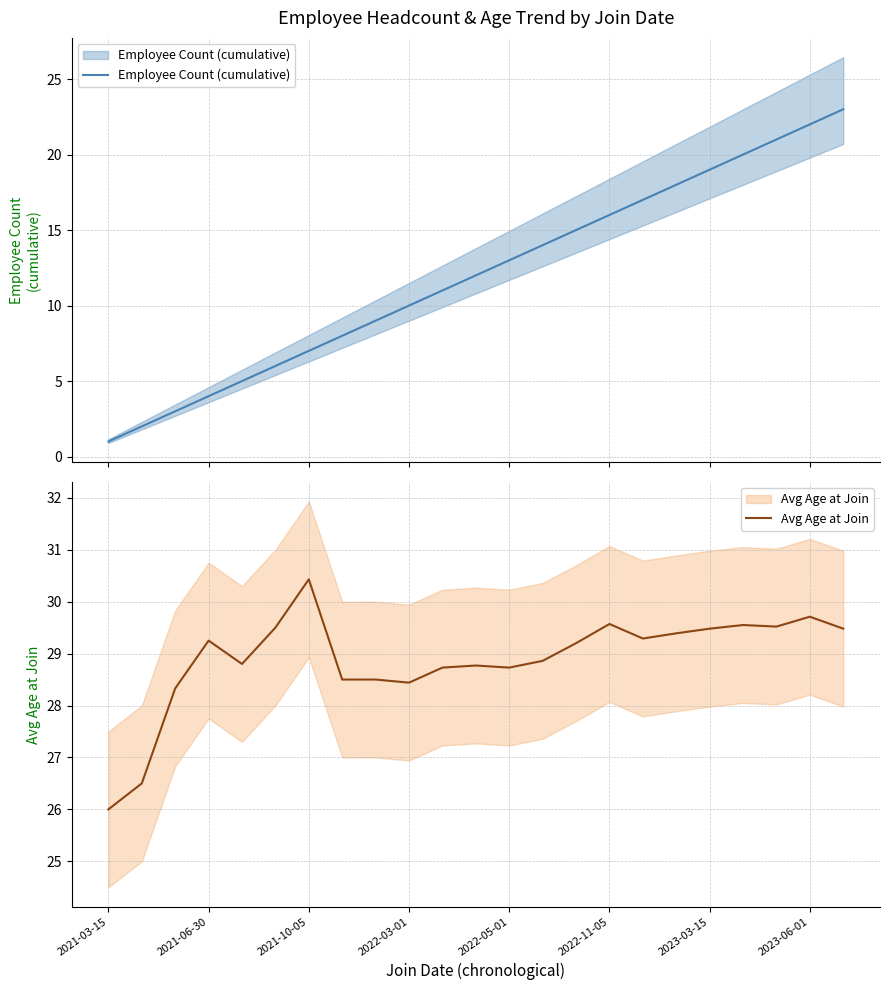

Reading right to left, list all the values displayed in this chart.

Employee Count (cumulative): 23.0	22.0	21.0	20.0	19.0	18.0	17.0	16.0	15.0	14.0	13.0	12.0	11.0	10.0	9.0	8.0	7.0	6.0	5.0	4.0	3.0	2.0	1.0
Avg Age at Join: 29.5	29.7	29.5	29.6	29.5	29.4	29.3	29.6	29.2	28.9	28.7	28.8	28.7	28.4	28.5	28.5	30.4	29.5	28.8	29.2	28.3	26.5	26.0